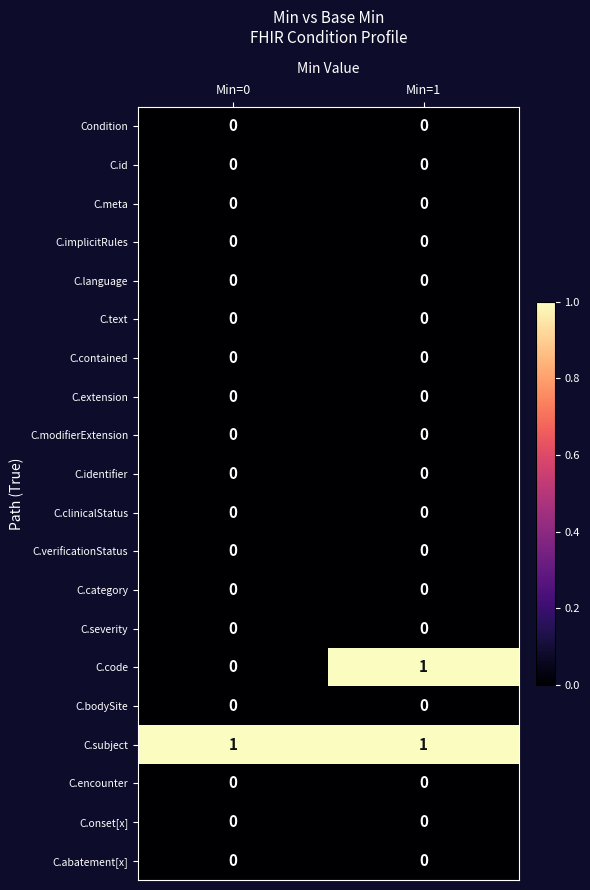

At which category is the sum across all series the highest?

Min=1